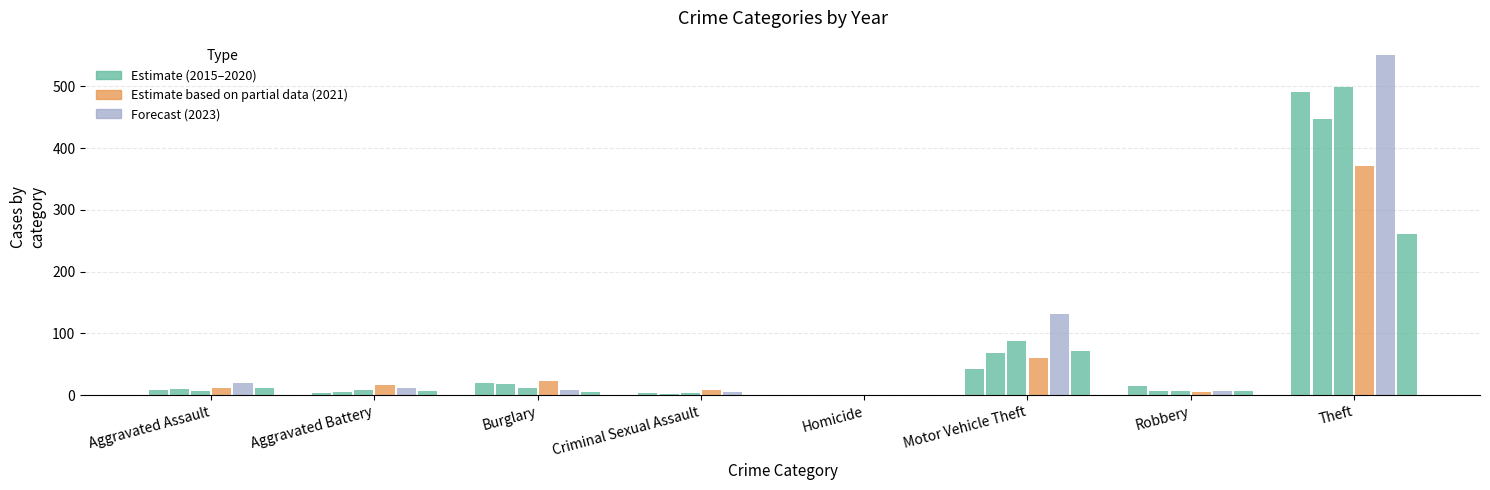

Which has a higher value, Criminal Sexual Assault or Motor Vehicle Theft?

Motor Vehicle Theft